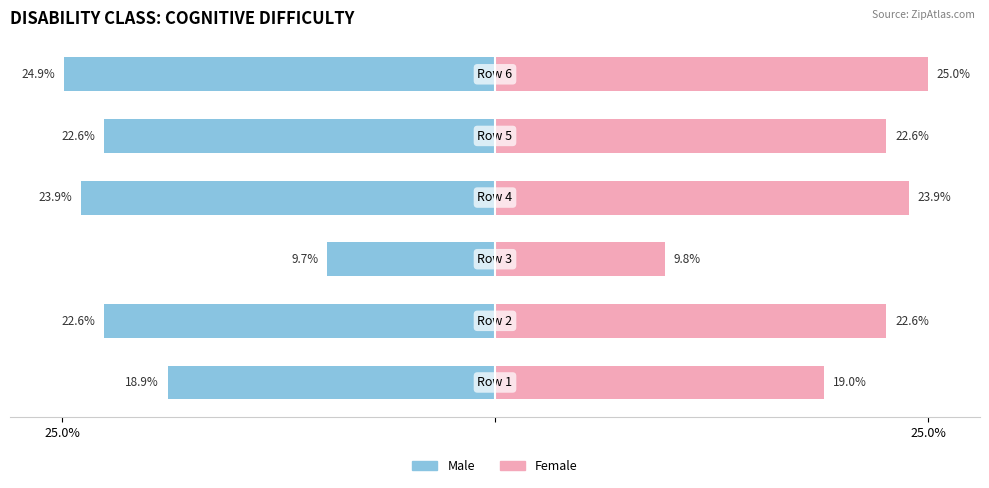

Reading left to right, what are all the values shown in this chart?

Male: -18.9	-22.6	-9.7	-23.9	-22.6	-24.9
Female: 19.0	22.6	9.8	23.9	22.6	25.0